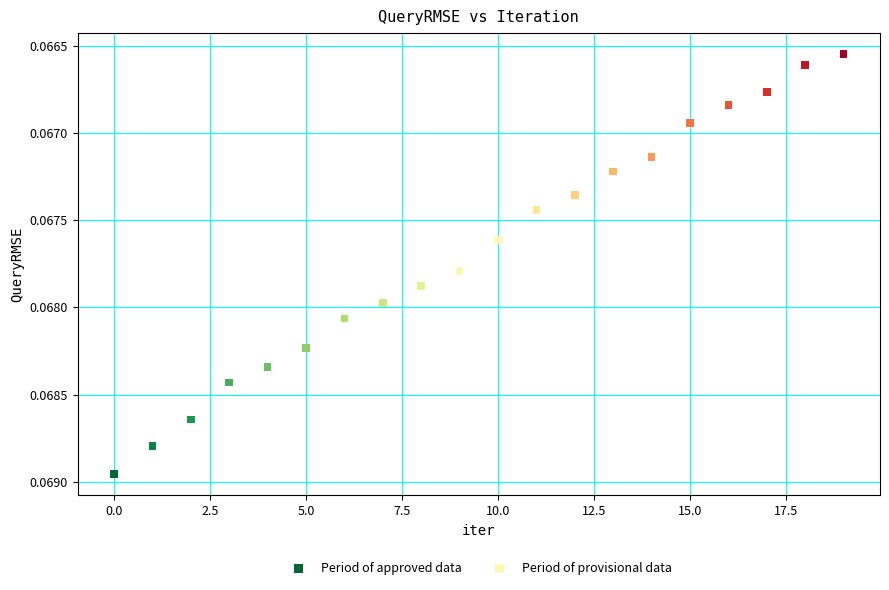

Which series has the largest Y range (max minus min)?

Period of approved data